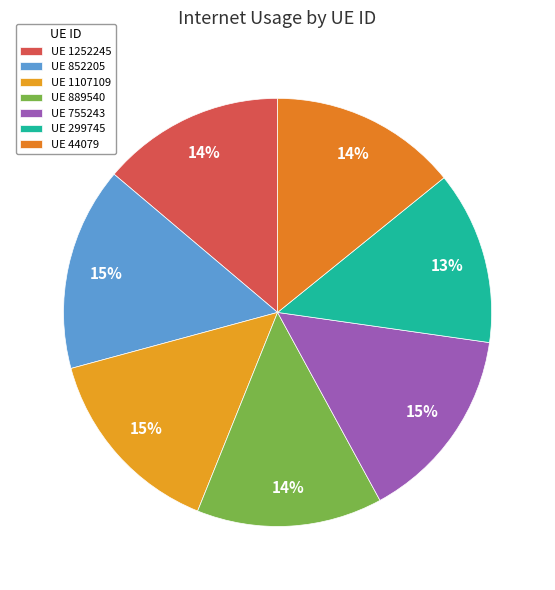

Rank the categories by value from lowest to highest.

299745, 1252245, 889540, 44079, 1107109, 755243, 852205